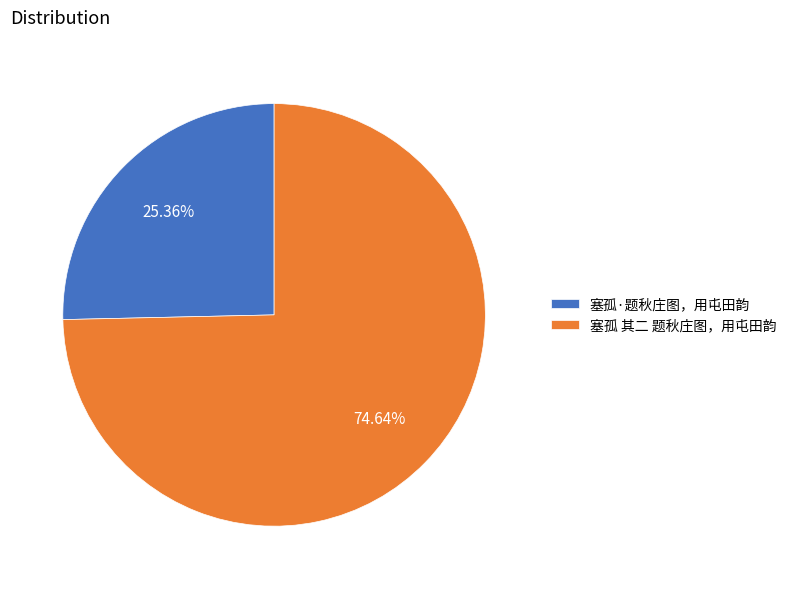

What is the ratio of the value at 塞孤 其二 题秋庄图，用屯田韵 to the value at 塞孤·题秋庄图，用屯田韵?

2.9